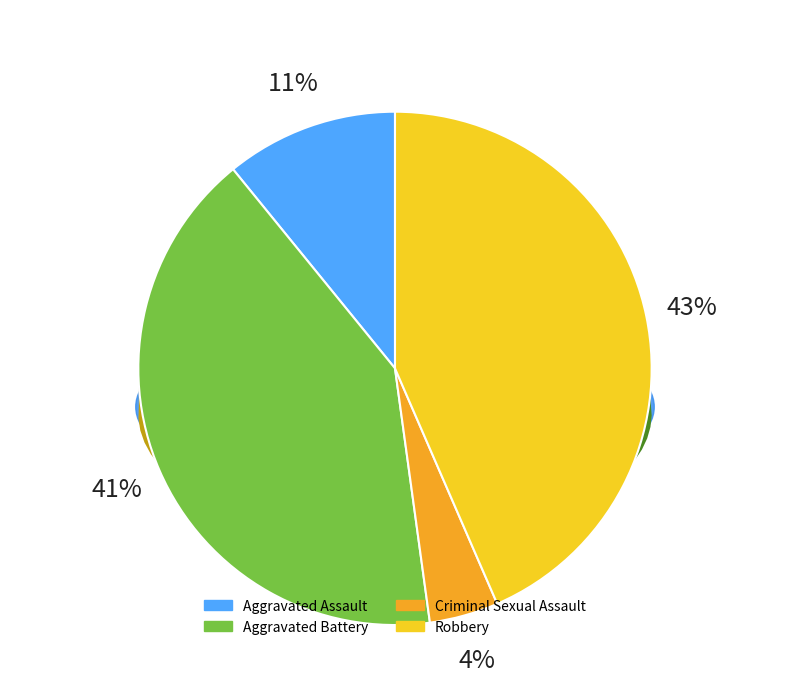

What percentage is NOT represented by Criminal Sexual Assault?

95.7%